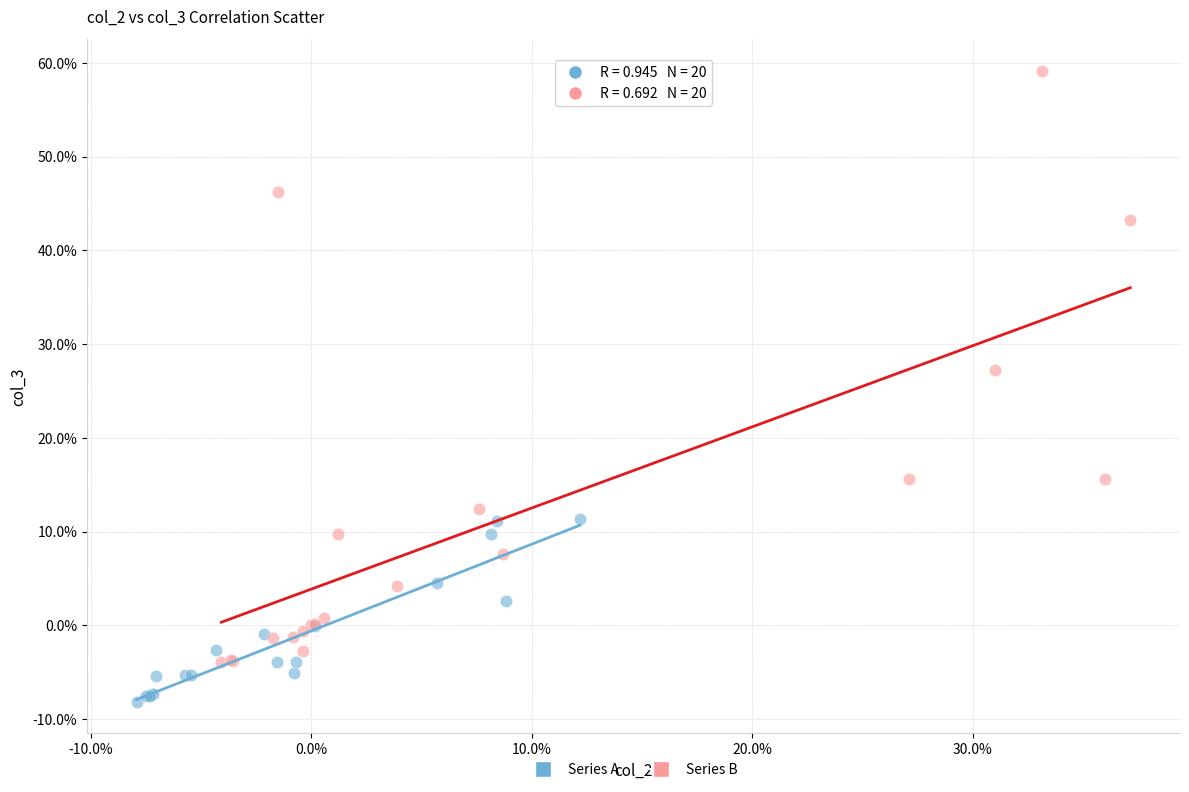

What are all the series names shown in the legend?

Series A, Series B